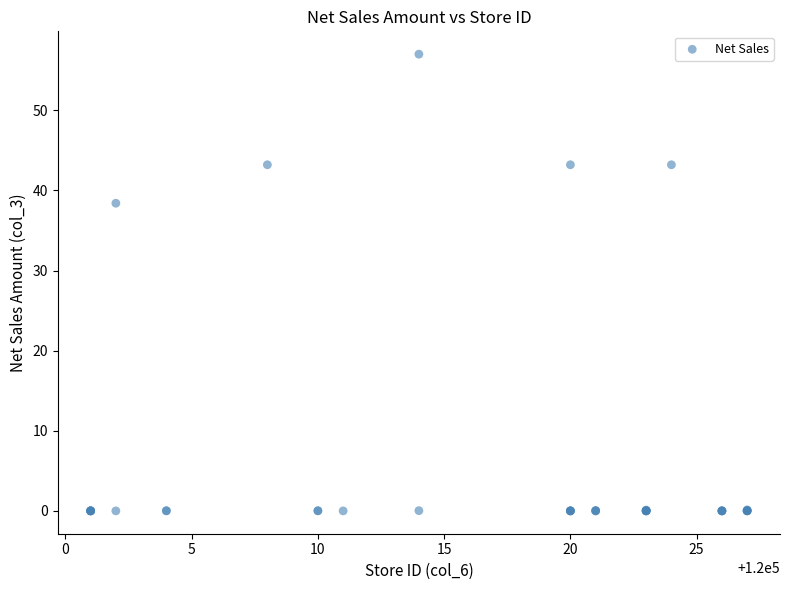

What Y value in the scatter plot is closest to 28?

38.4